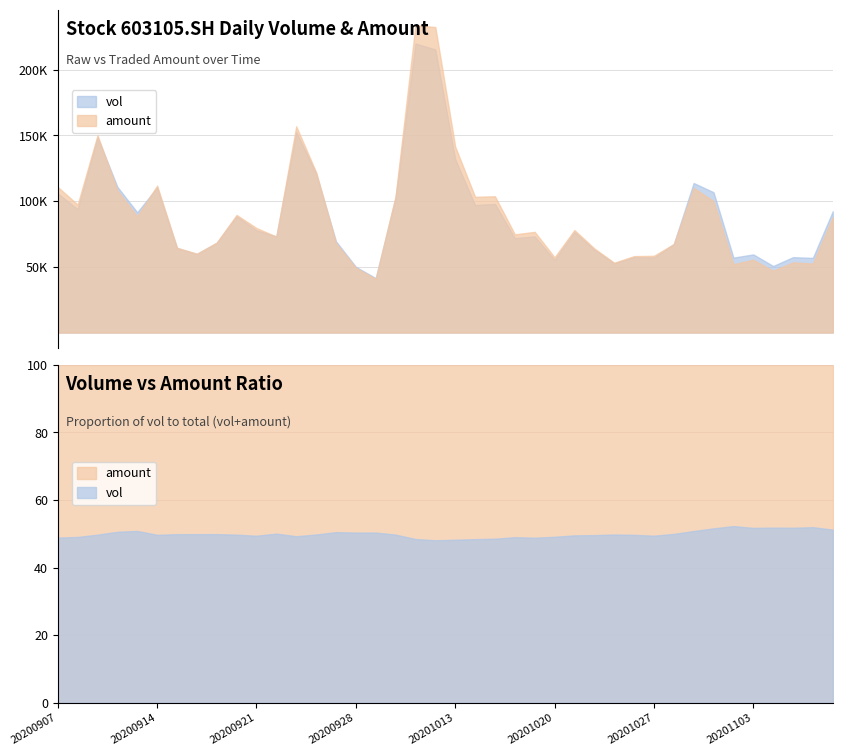

After their last crossing, which series has the higher values: amount or vol?

vol